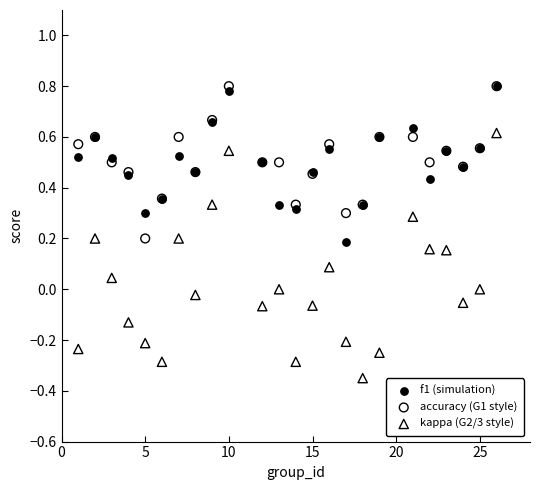

What are all the series names shown in the legend?

f1 (simulation), accuracy (G1 style), kappa (G2/3 style)